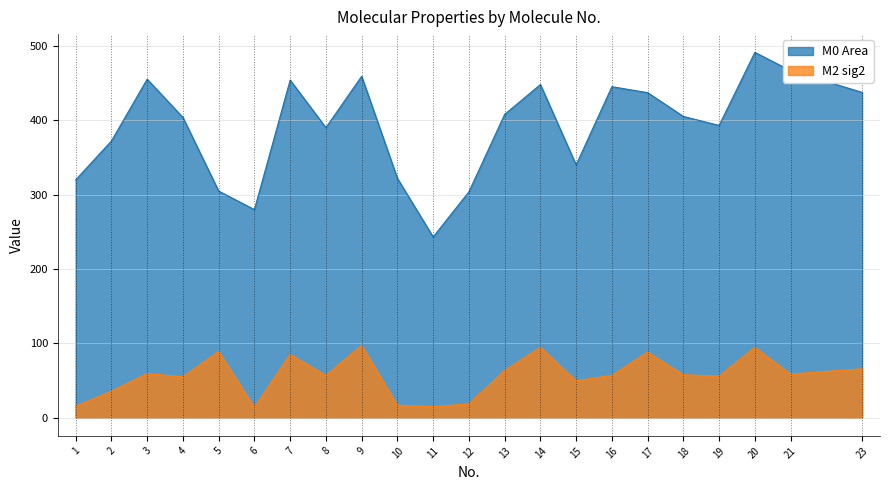

What is the sum of the M0 Area values at 13 and 19?

800.7